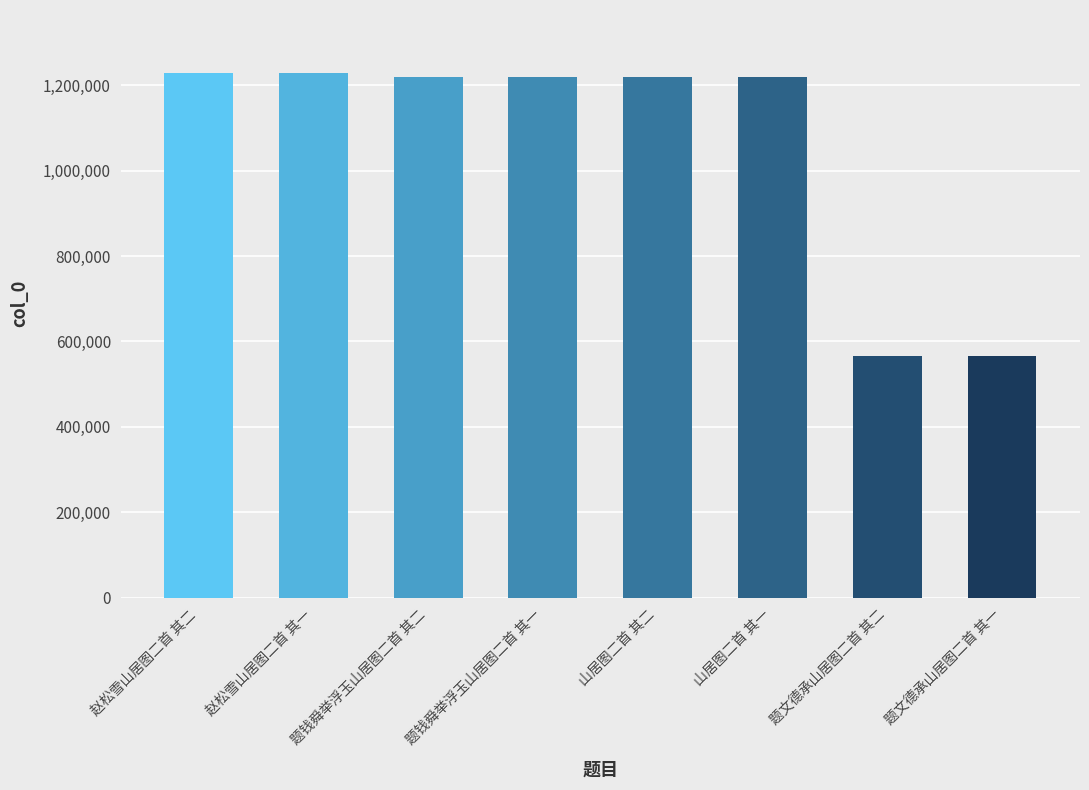

What is the value of the 1st bar from the left?

1228428